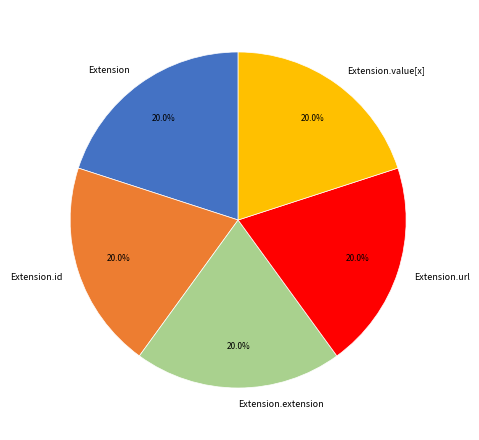

Count the number of slices in the pie.

5